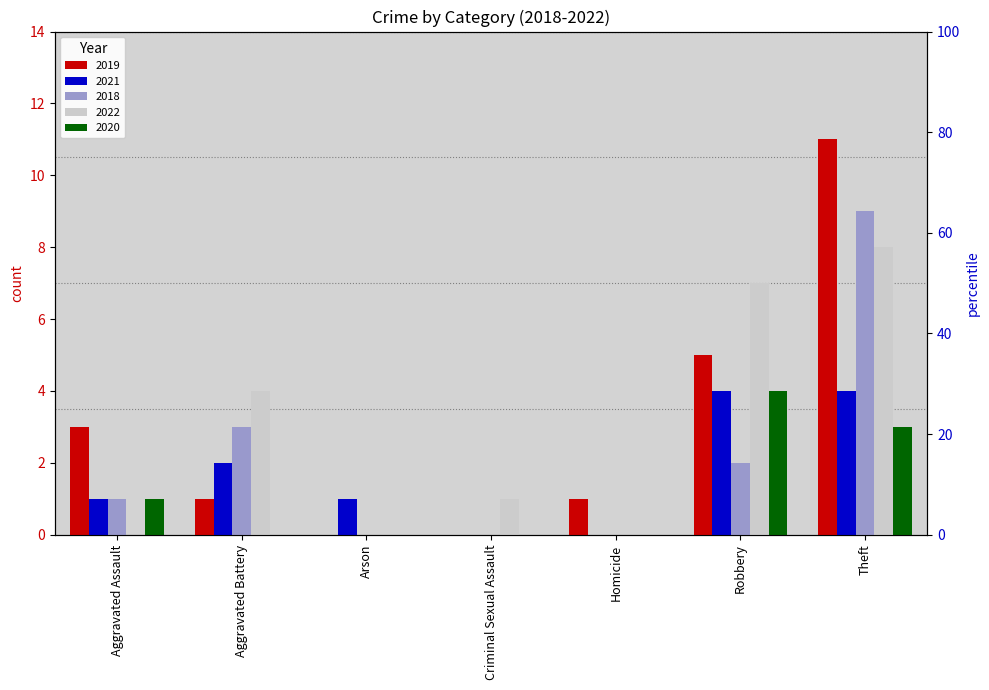

Are the bars horizontal?

No